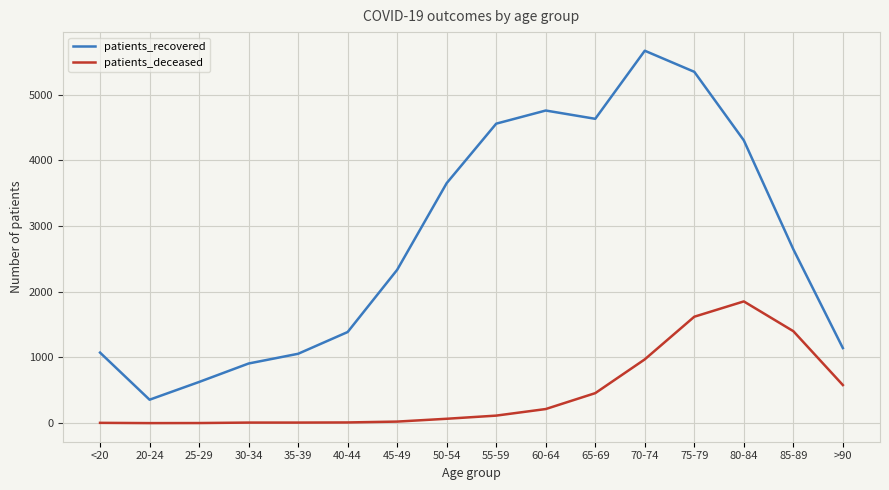

List the series in order of their overall mean, highest first.

patients_recovered, patients_deceased